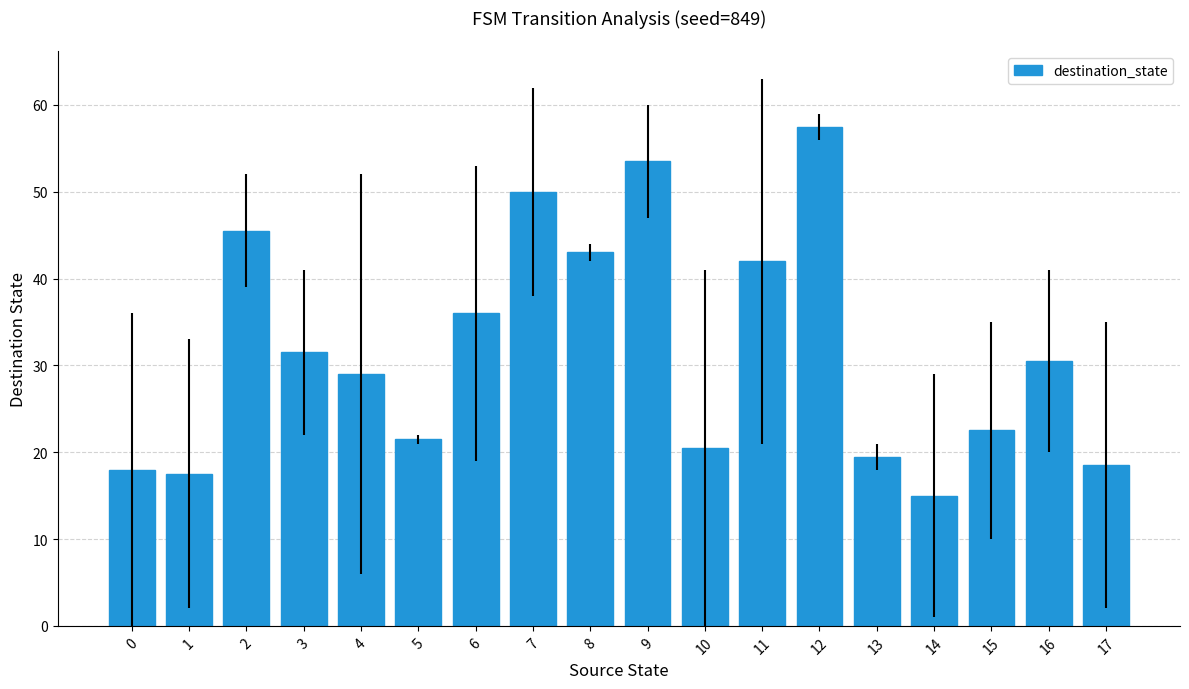

At which label does the data first exceed 30?

2